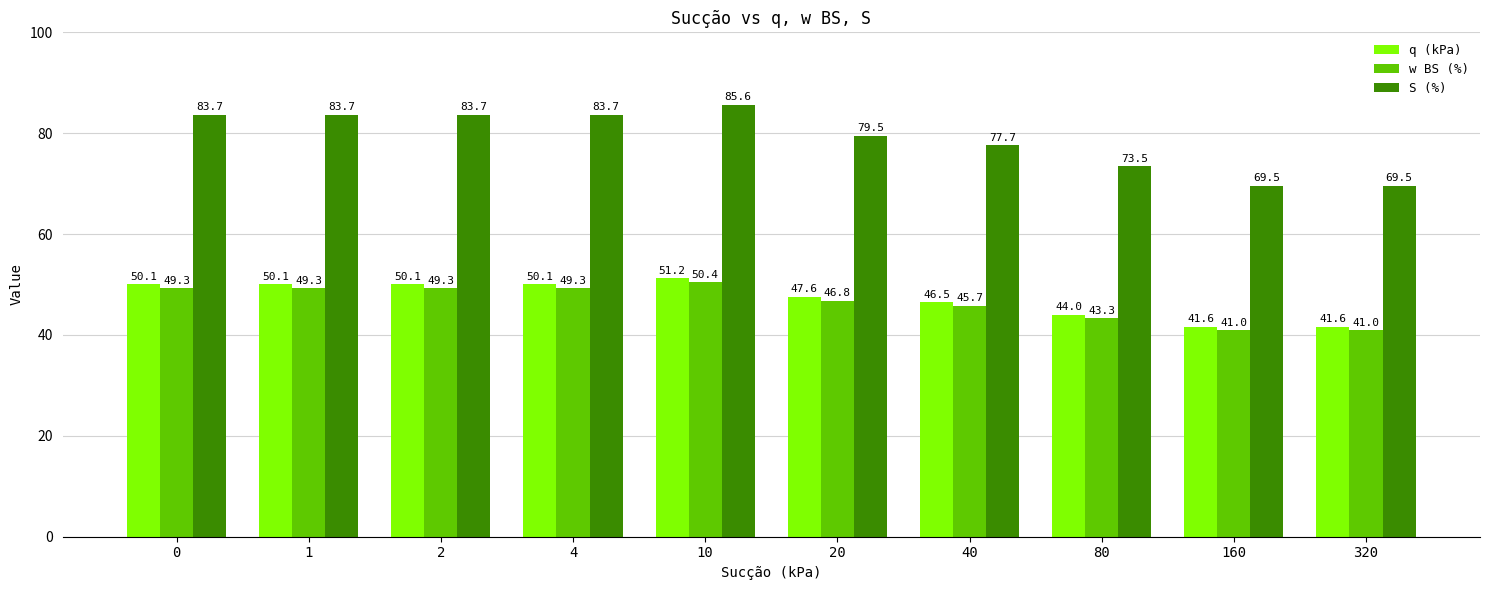

What is the difference between the S (%) values at 20 and 0?

4.2